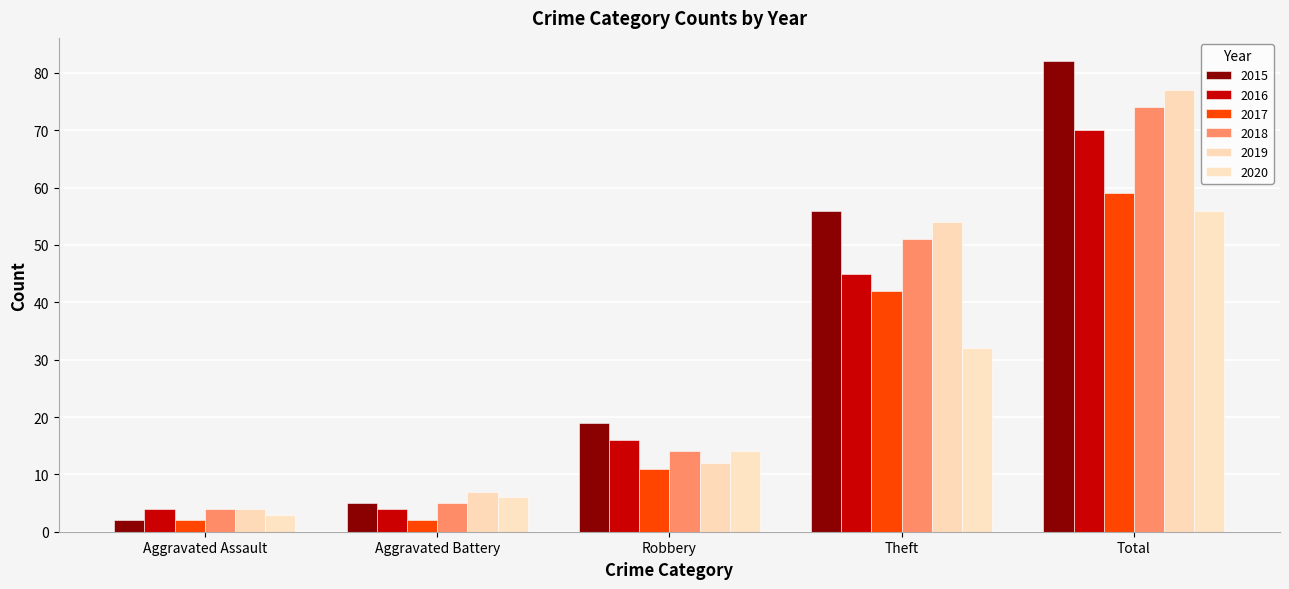

What is the label of the 2nd bar from the left?

Aggravated Battery